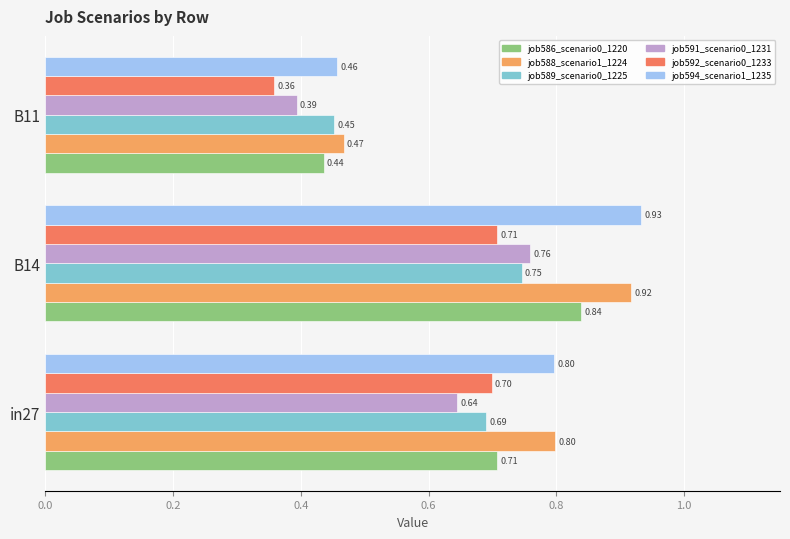

Which series has the largest range (max minus min)?

job594_scenario1_1235